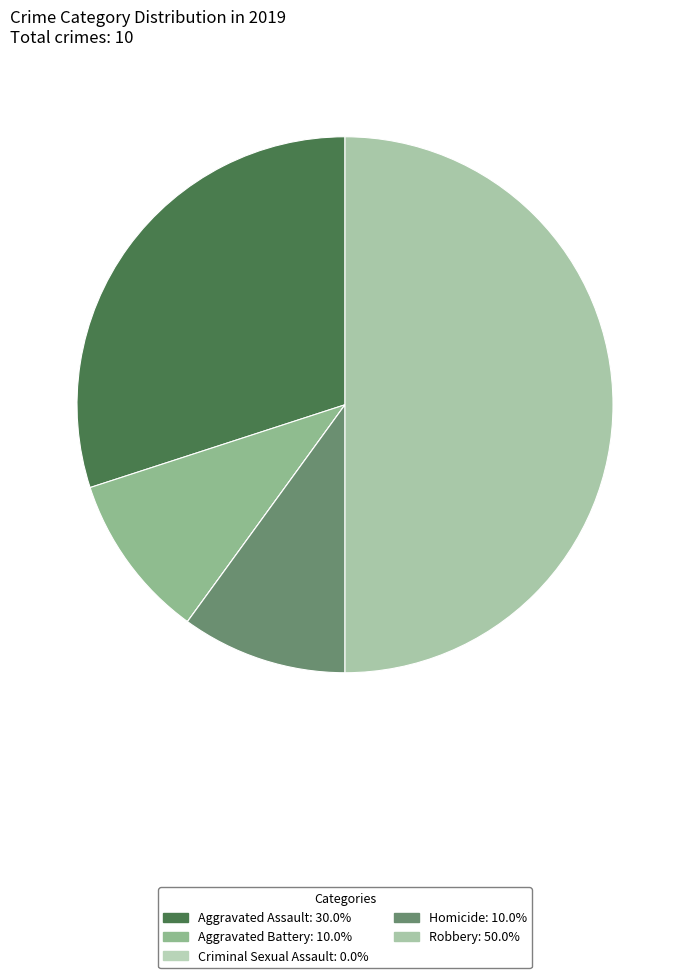

Does any single category account for the majority?

No